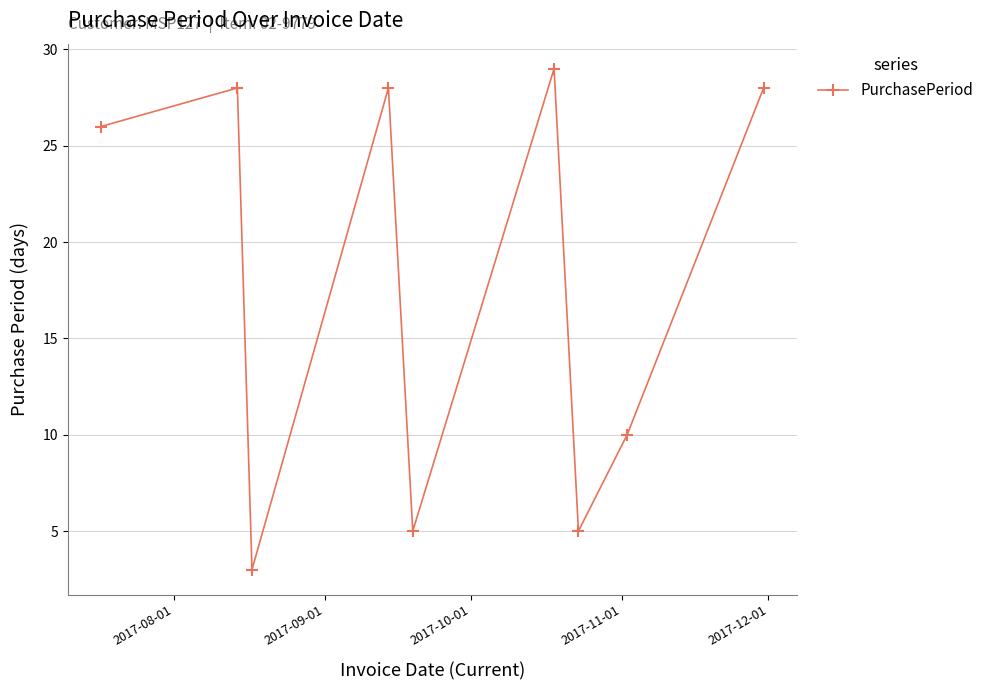

How many data points are less than 26?

4